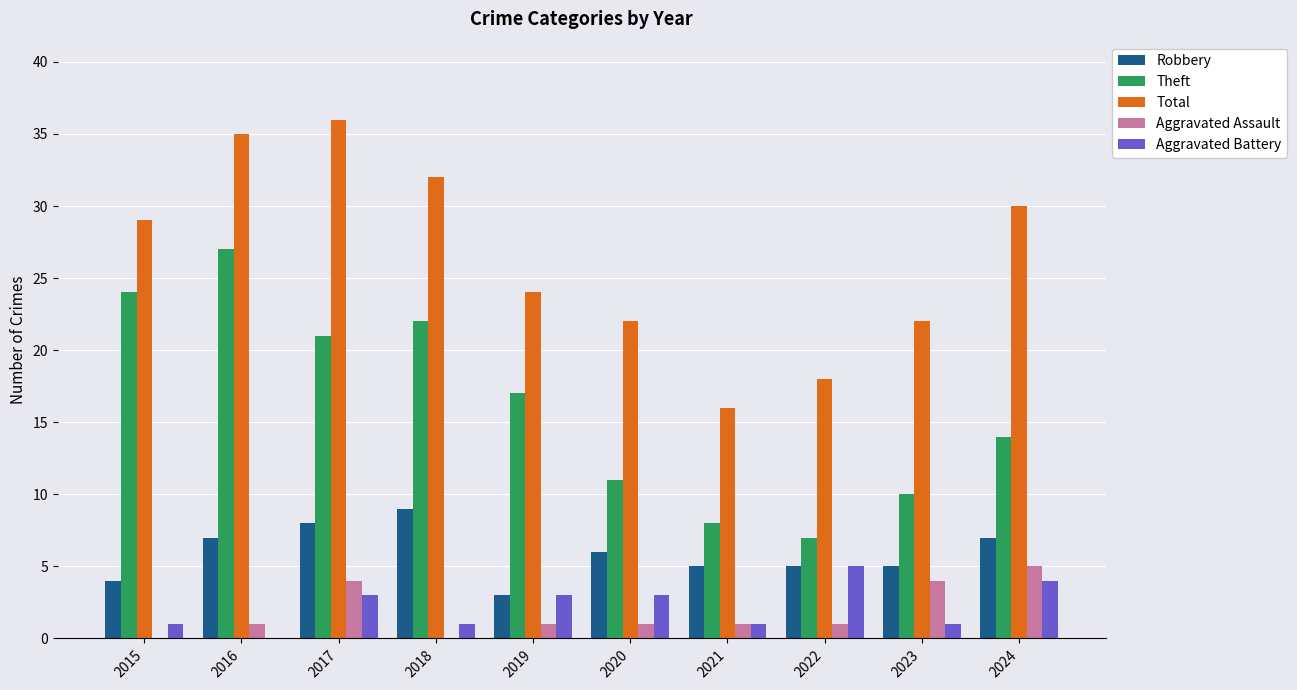

Between 2016 and 2023, which series saw the biggest shift?

Theft